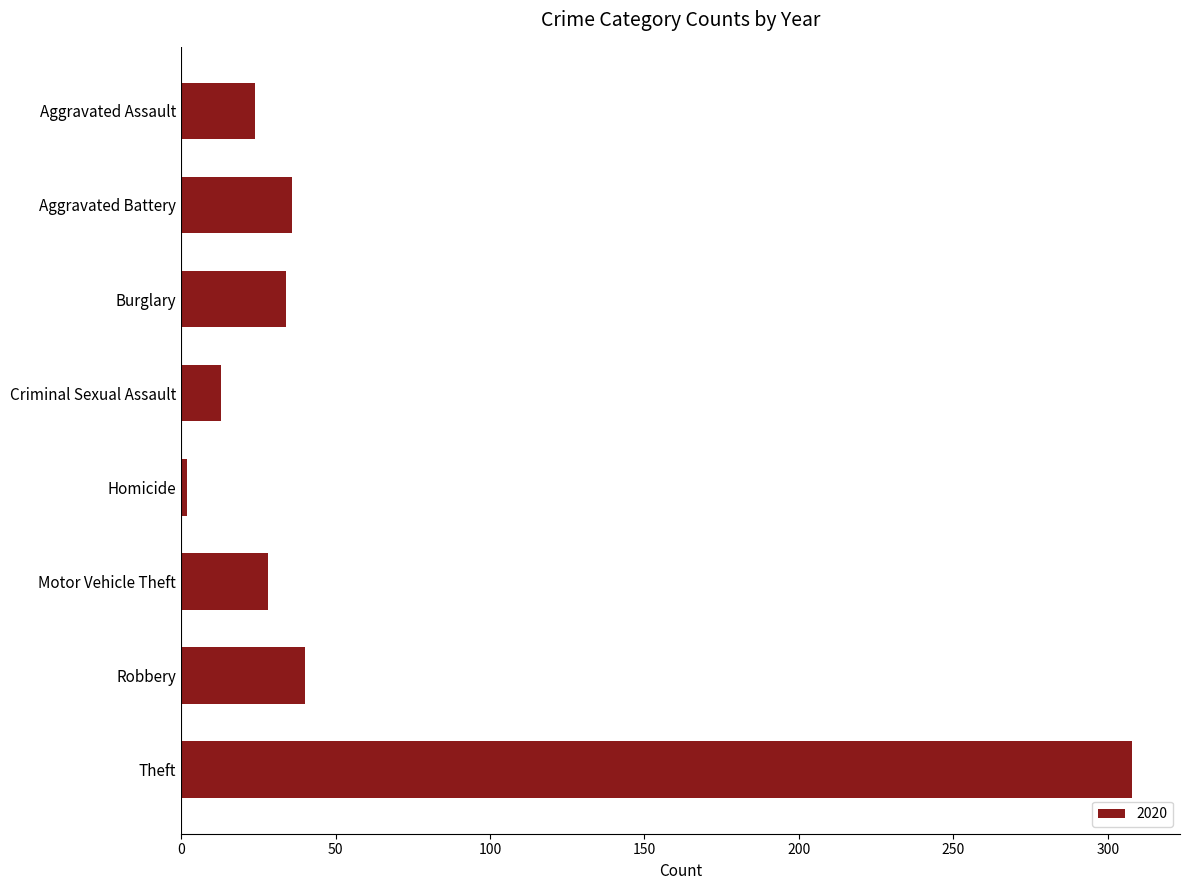

How many series are shown in this chart?

1